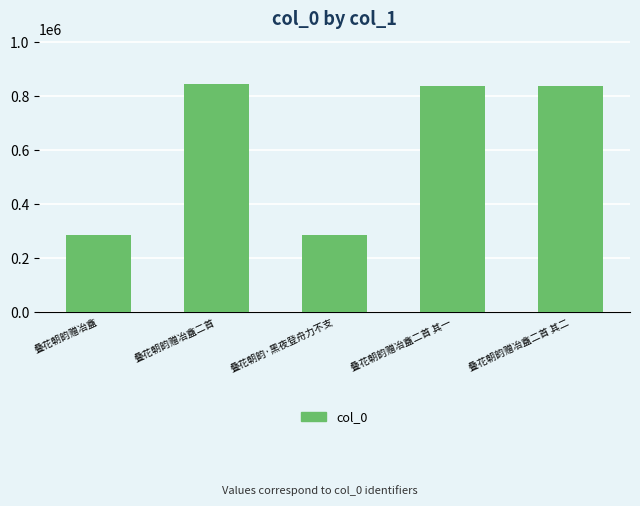

What is the value of the 3rd bar from the left?

284641